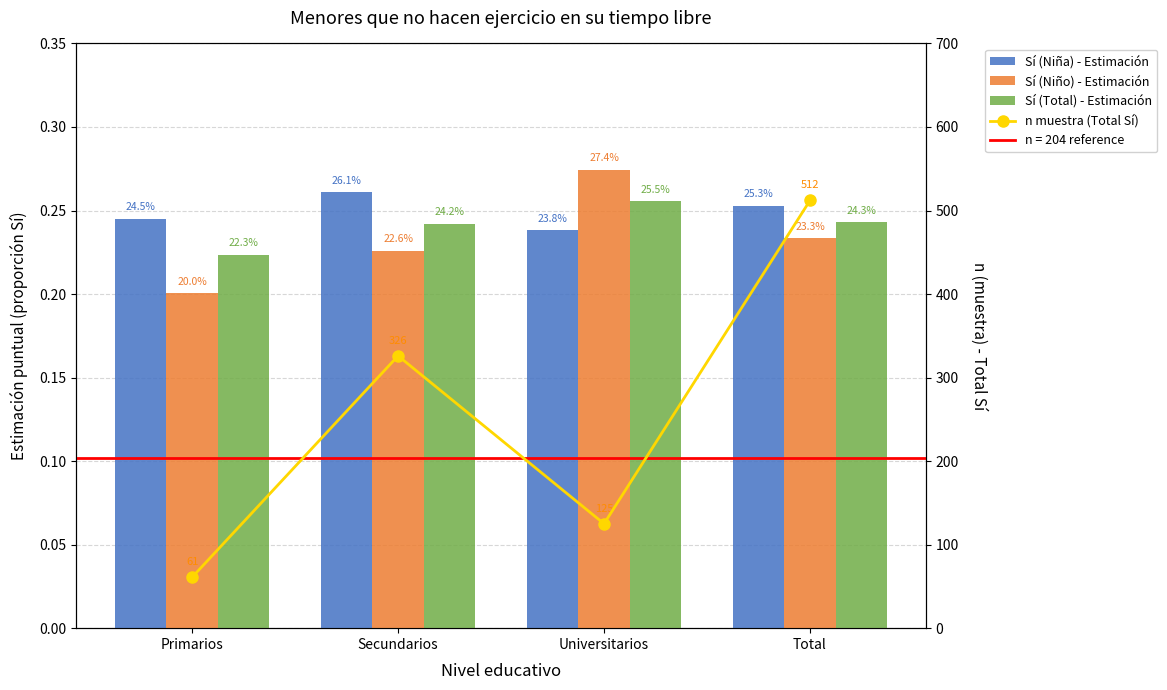

How many data points in n muestra (Total Sí) are less than 326?

2